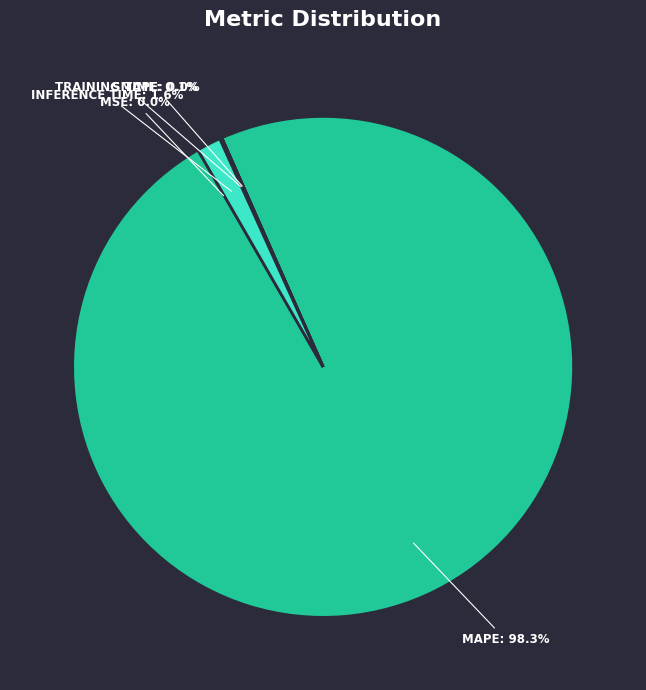

To the nearest percent, what is the average slice percentage?

20%